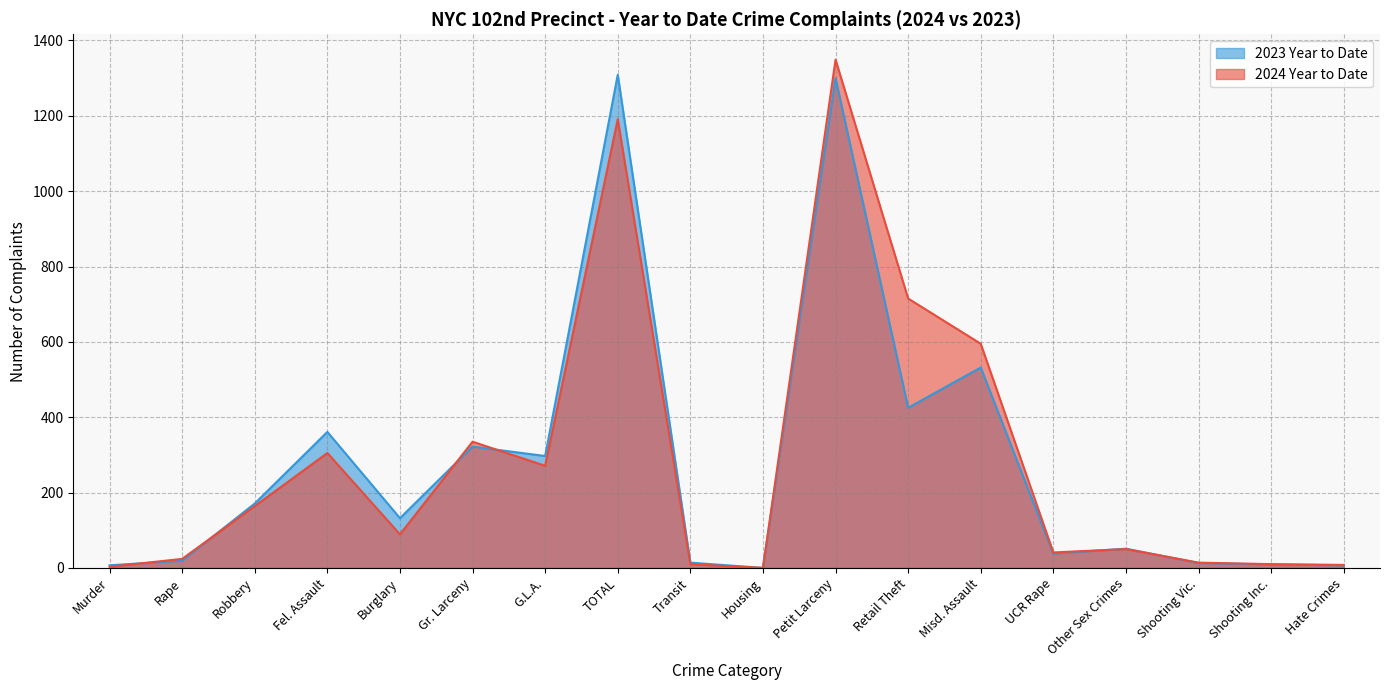

Reading left to right, transcribe all the data shown in this chart.

2024 Year to Date: Murder=3	Rape=24	Robbery=164	Fel. Assault=305	Burglary=89	Gr. Larceny=335	G.L.A.=271	TOTAL=1191	Transit=10	Housing=0	Petit Larceny=1349	Retail Theft=715	Misd. Assault=595	UCR Rape=41	Other Sex Crimes=50	Shooting Vic.=14	Shooting Inc.=10	Hate Crimes=8
2023 Year to Date: Murder=7	Rape=19	Robbery=171	Fel. Assault=361	Burglary=132	Gr. Larceny=322	G.L.A.=297	TOTAL=1309	Transit=14	Housing=0	Petit Larceny=1300	Retail Theft=425	Misd. Assault=532	UCR Rape=38	Other Sex Crimes=51	Shooting Vic.=13	Shooting Inc.=9	Hate Crimes=7